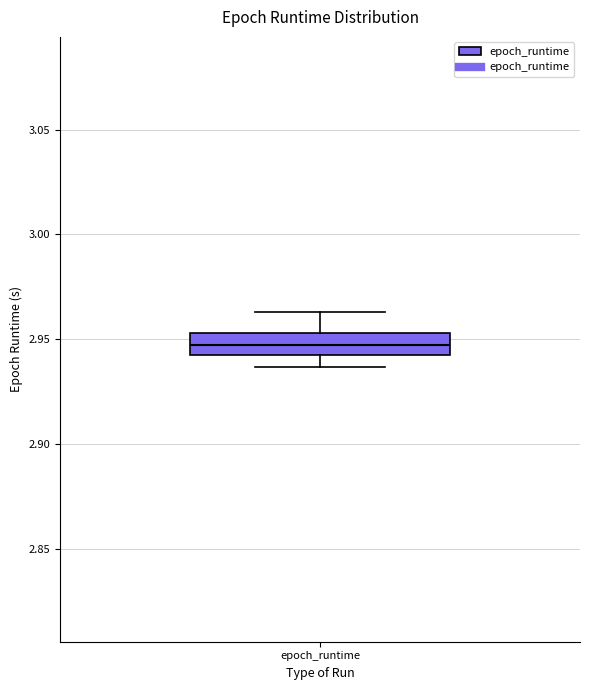

Read this box plot against the y-axis: the position of the median line, the range covered by the box, and the ends of both whiskers. The values are not printed on the chart, so give them approximately, as read against the axis.

median 2.945, box 2.940 to 2.955, whiskers 2.935 to 2.965